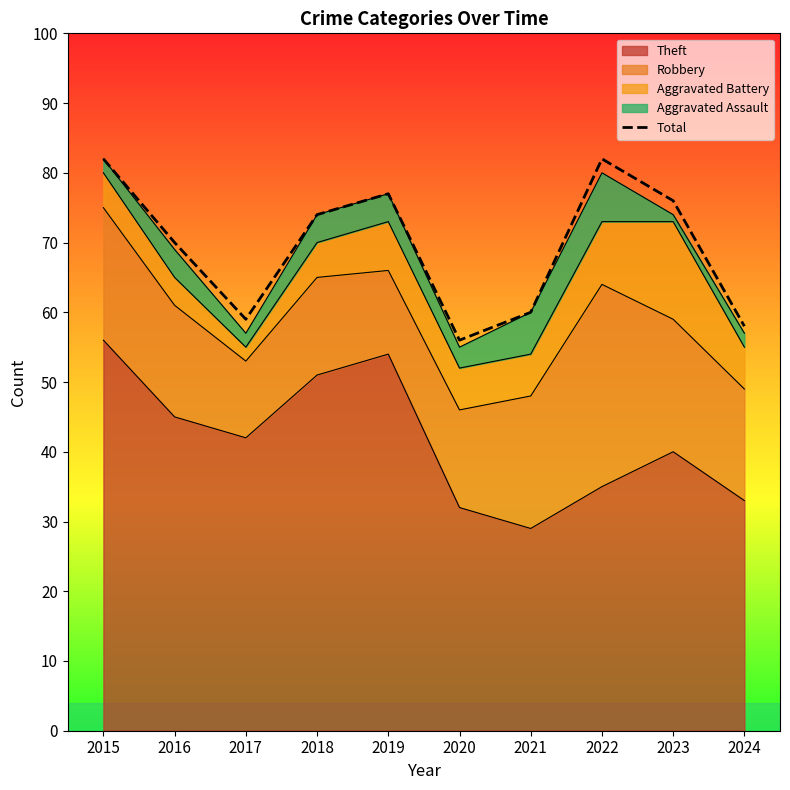

Rank the categories by value from lowest to highest.

2020, 2024, 2017, 2021, 2016, 2018, 2023, 2019, 2015, 2022